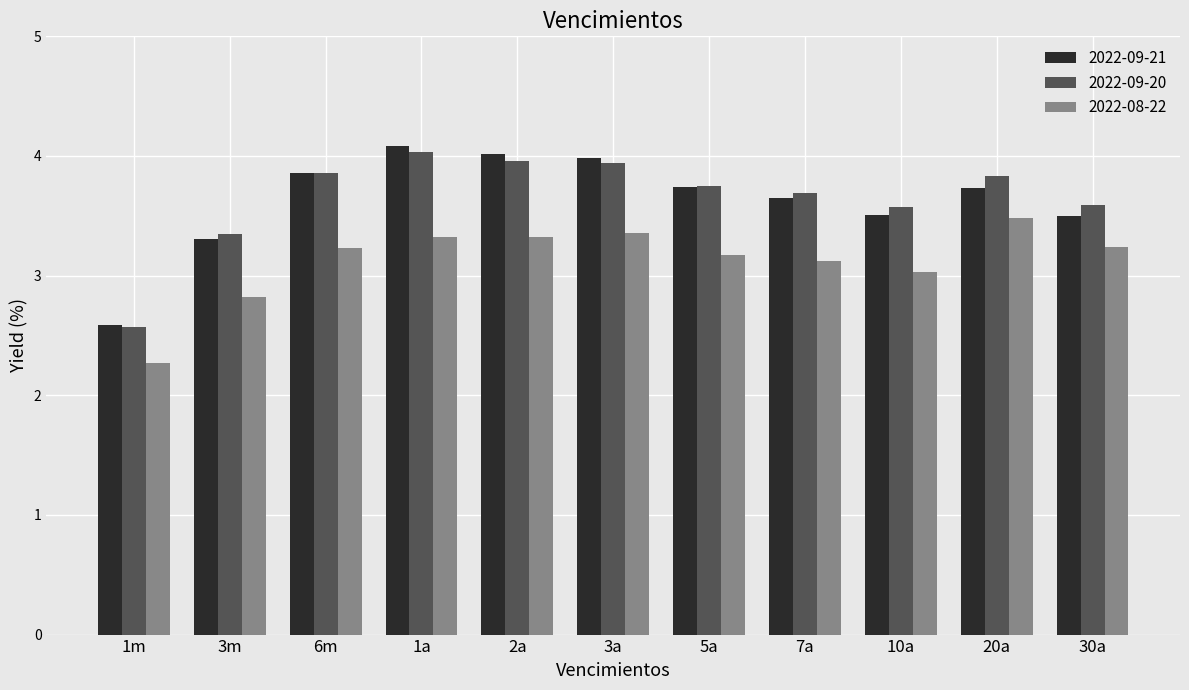

How many bars are there in each group?

3